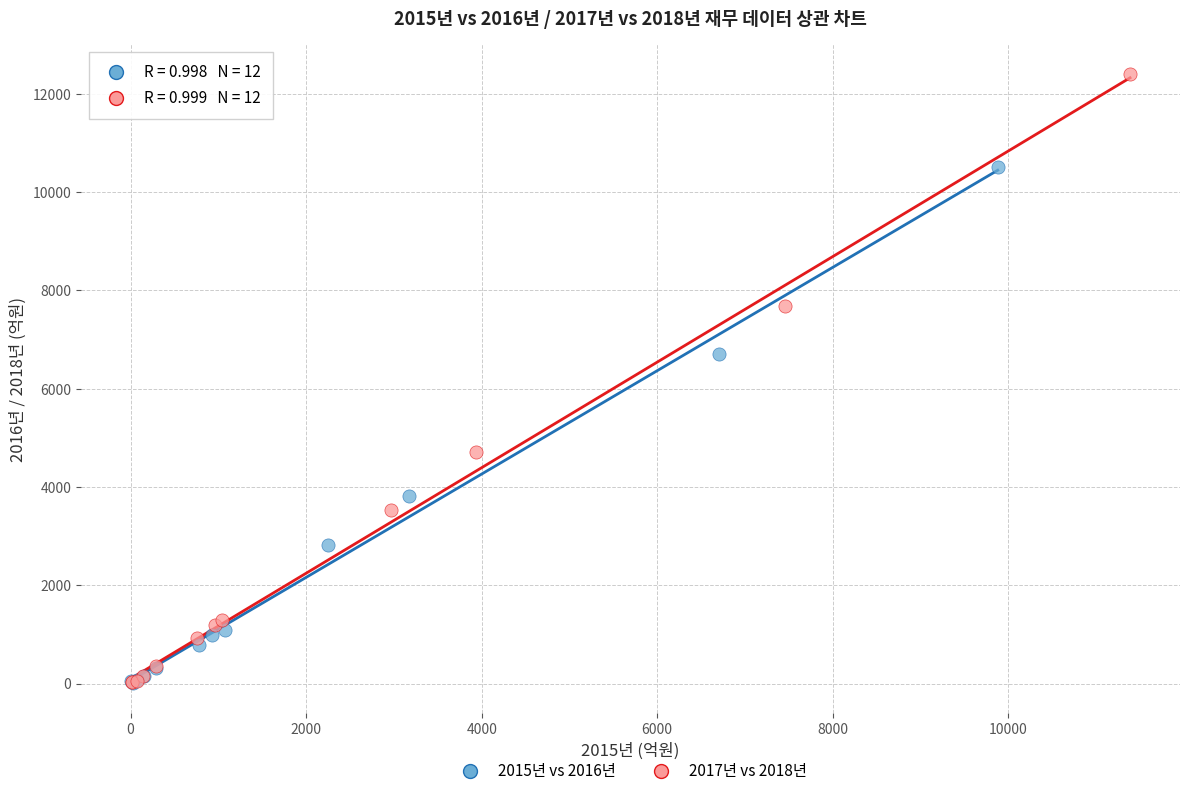

Which series reaches the maximum Y coordinate?

2017년 vs 2018년